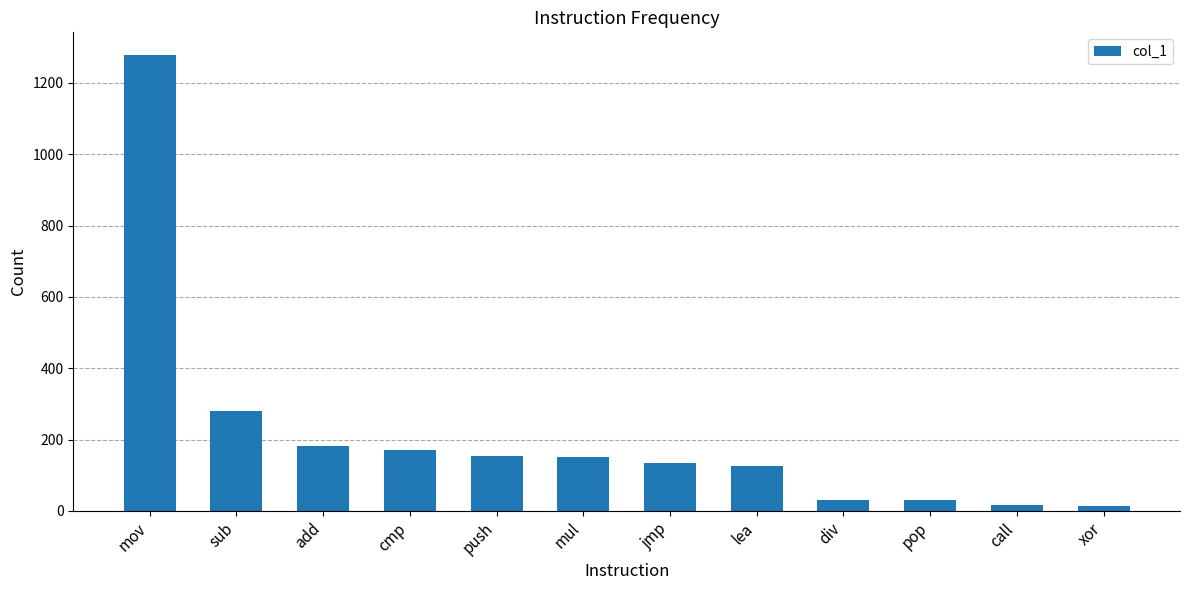

What is the change in value from push to jmp?

-22